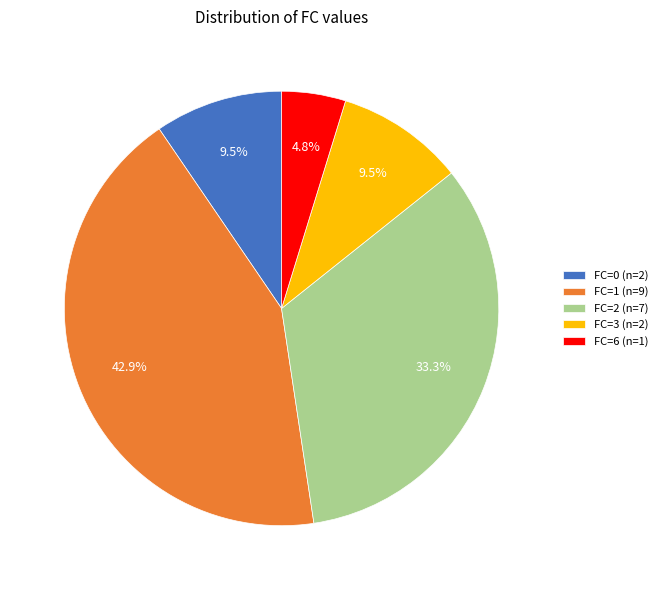

Do FC=0 (n=2) and FC=2 (n=7) together represent more than half of the pie?

No